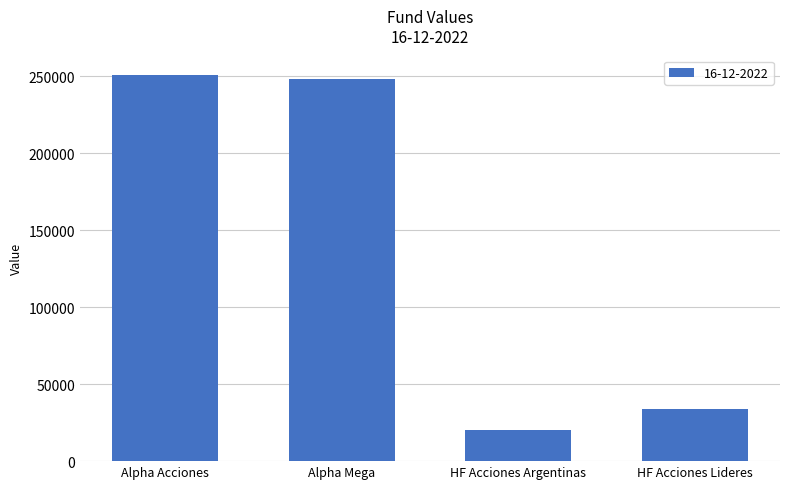

What is the sum of all values?

553359.6